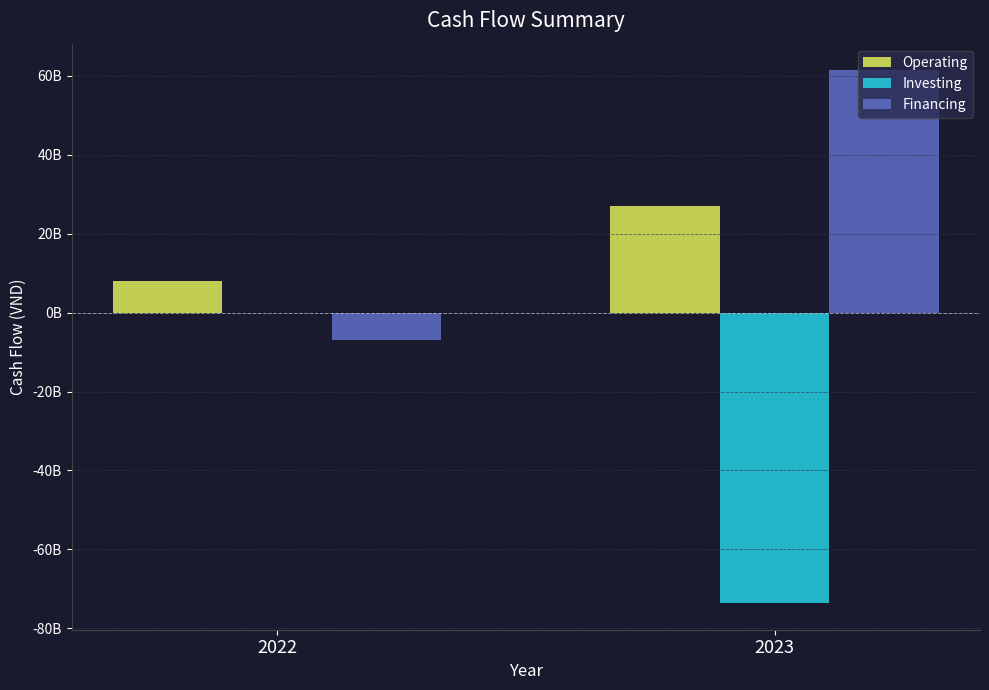

Does the chart contain stacked bars?

No